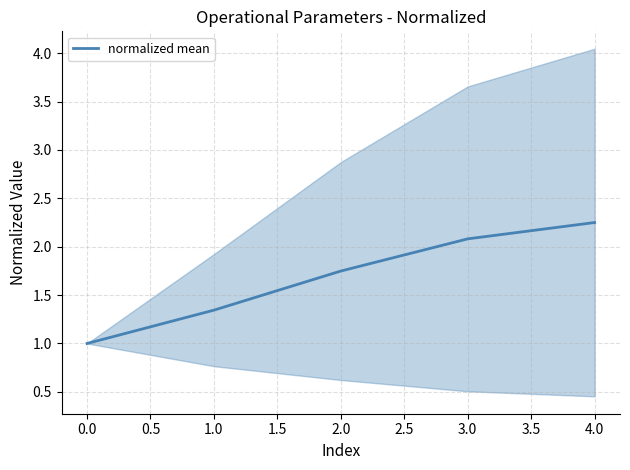

What is the value of the 1st point from the left?

1.0